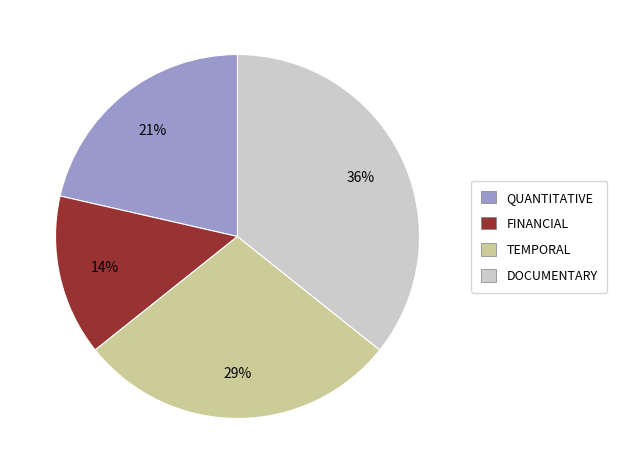

Combined, do DOCUMENTARY and QUANTITATIVE account for over 50%?

Yes